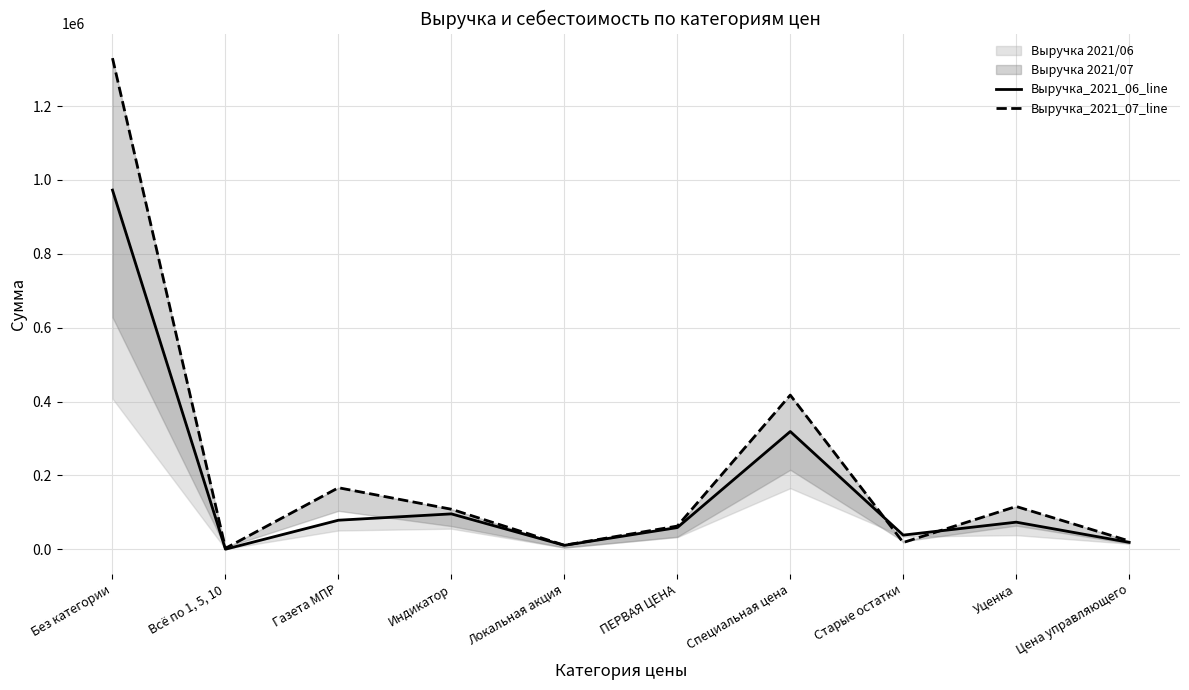

The value of Выручка_2021_06_line at Цена управляющего is 18780. True or false?

True